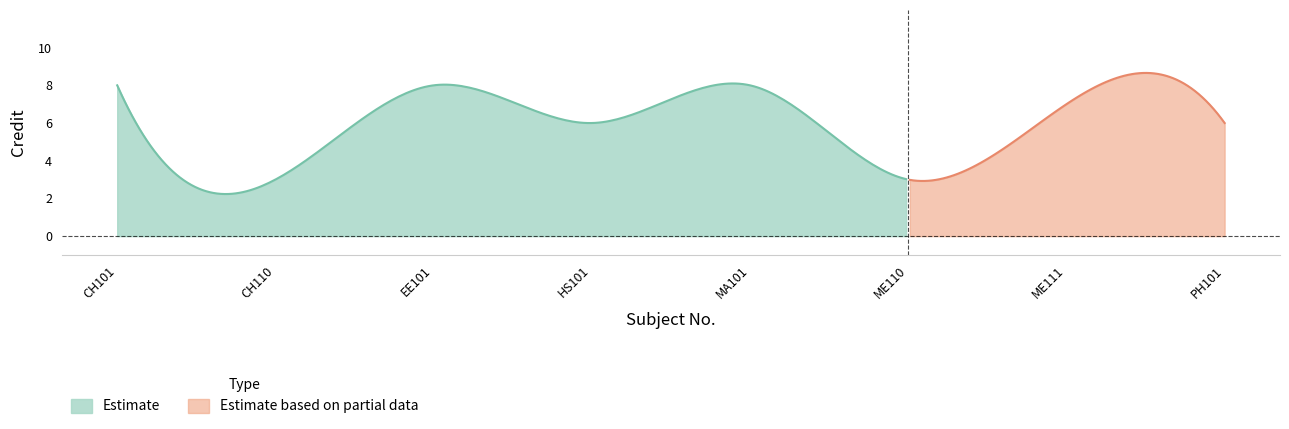

At which category does the data reach its first local valley?

CH110